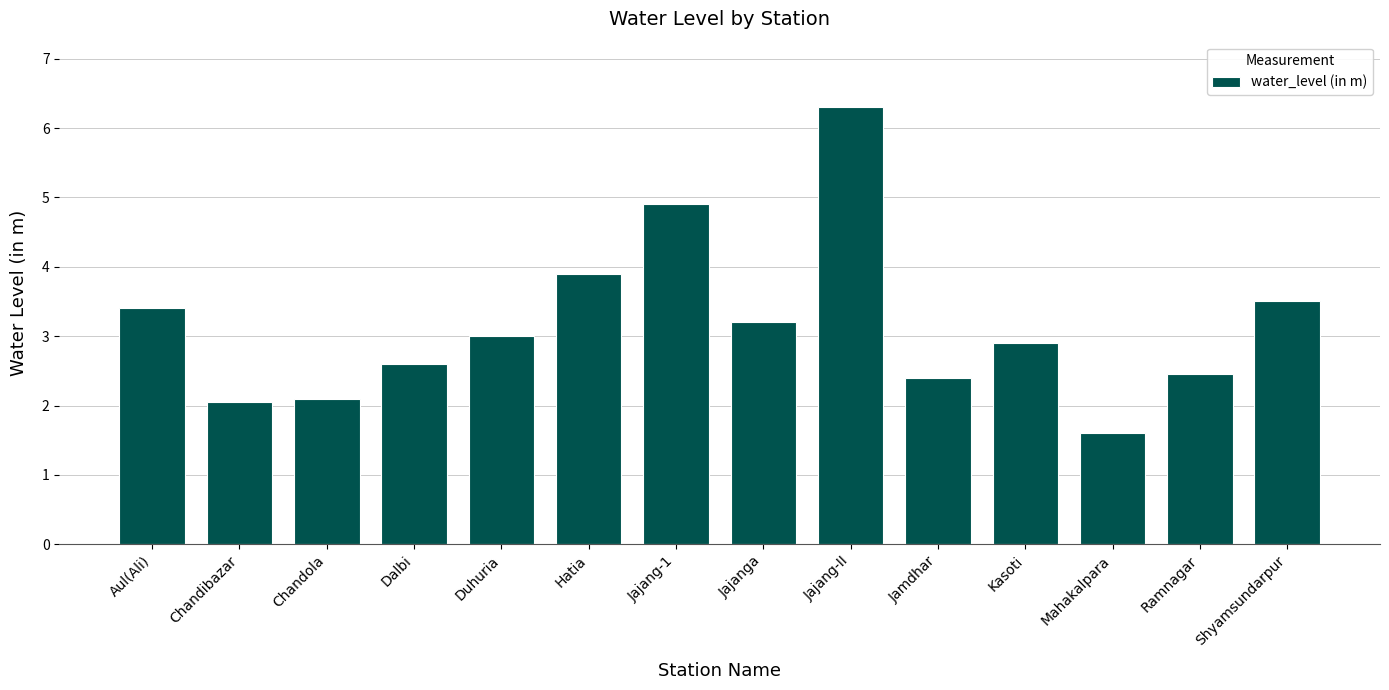

At which label does the data first exceed 3?

Aul(Ali)